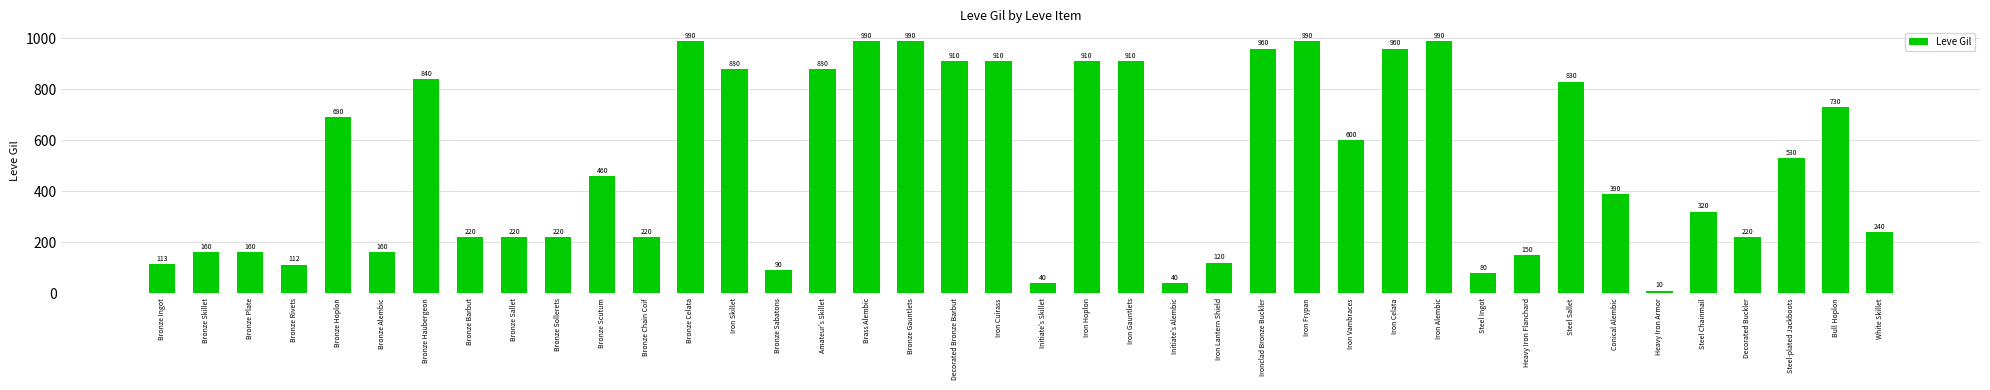

Are the bars grouped side by side (vs. stacked)?

No